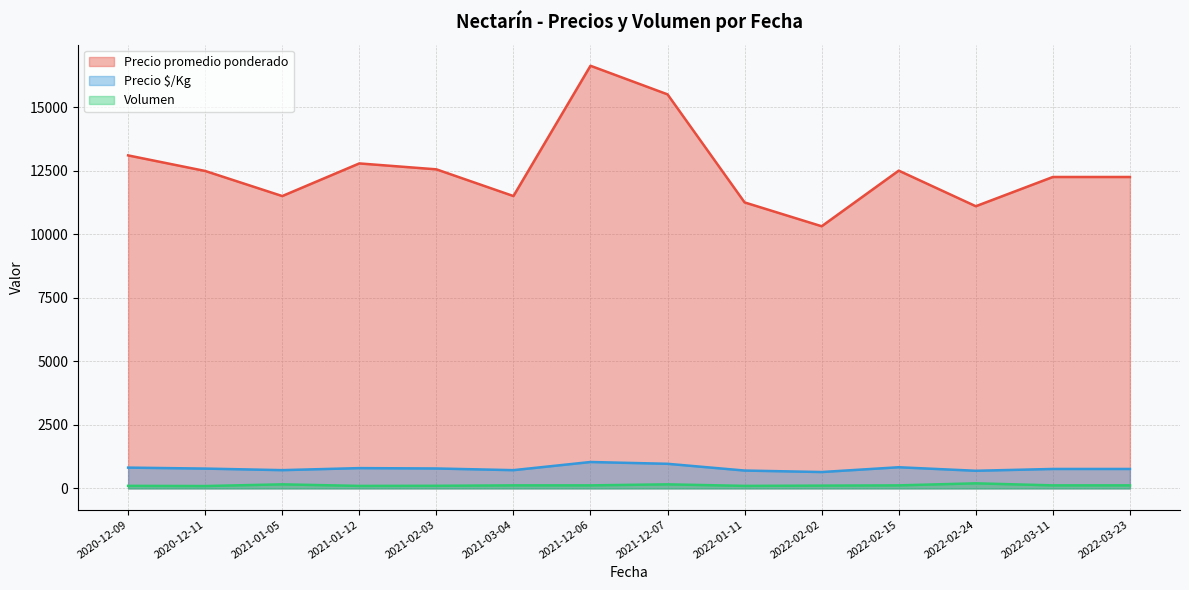

At 2021-12-07, list the series in order from largest to smallest.

Precio promedio ponderado, Precio $/Kg, Volumen